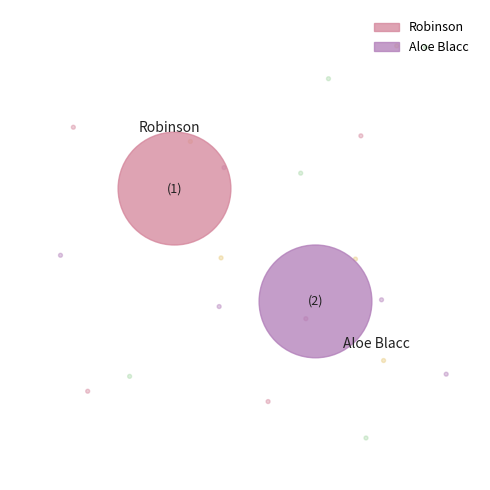

True or false: Robinson accounts for 42% of the total.

False